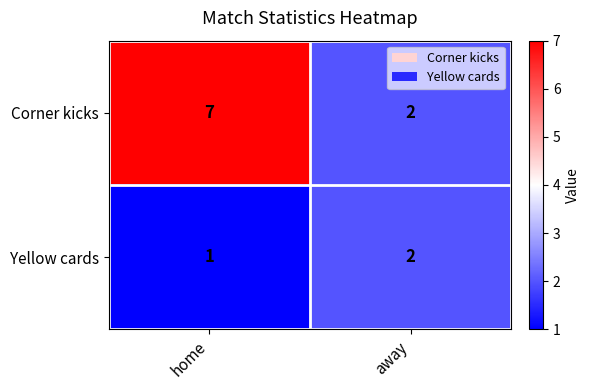

What is the minimum value shown in the chart?

1